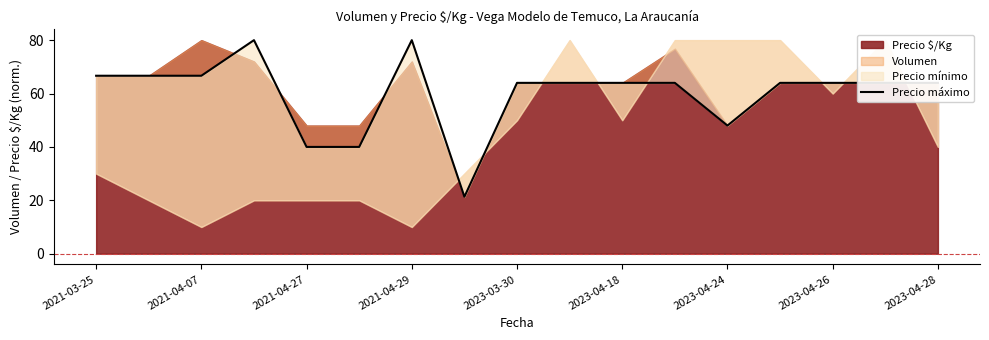

Reading left to right, transcribe all the data shown in this chart.

66.7	66.7	66.7	80.0	40.0	40.0	80.0	21.3	64.0	64.0	64.0	64.0	48.0	64.0	64.0	64.0	64.0